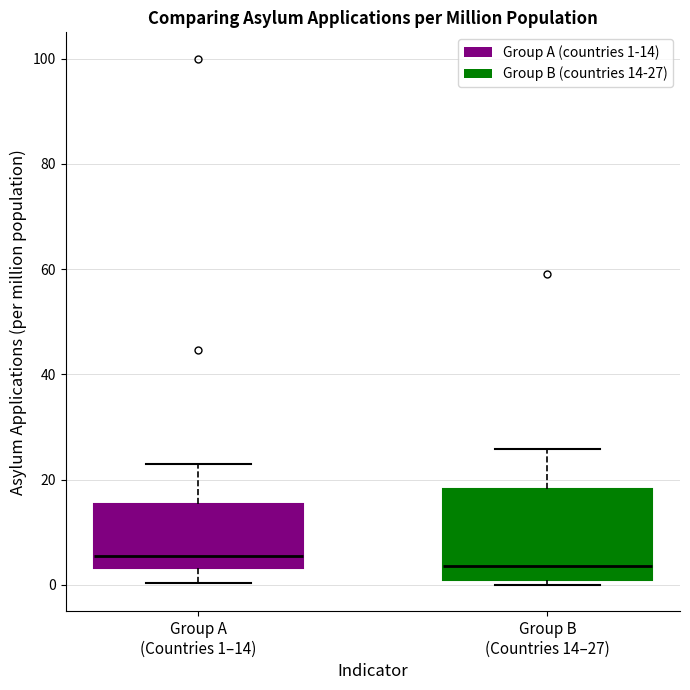

Reading left to right, read every box against the y-axis: the position of its median line, the range the box covers, and the ends of its whiskers. The values are not printed on the chart, so give them approximately, as read against the axis.

Group A (Countries 1–14): median 6, box 4 to 16, whiskers 0 to 22
Group B (Countries 14–27): median 4, box 0 to 18, whiskers 0 (just below the box's lower edge) to 26